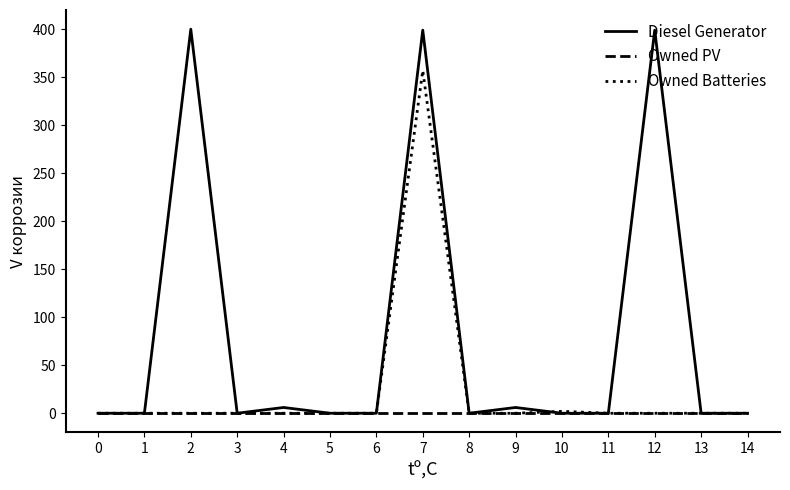

Does the chart have visible grid lines?

No